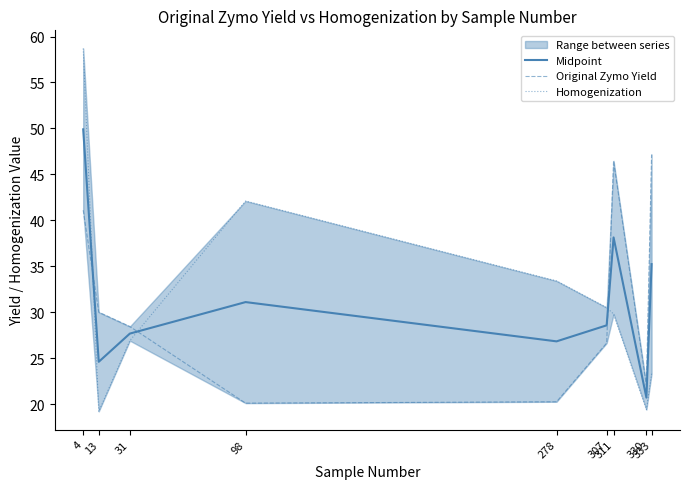

What is the difference between the maximum and minimum values in the Midpoint series?

29.2